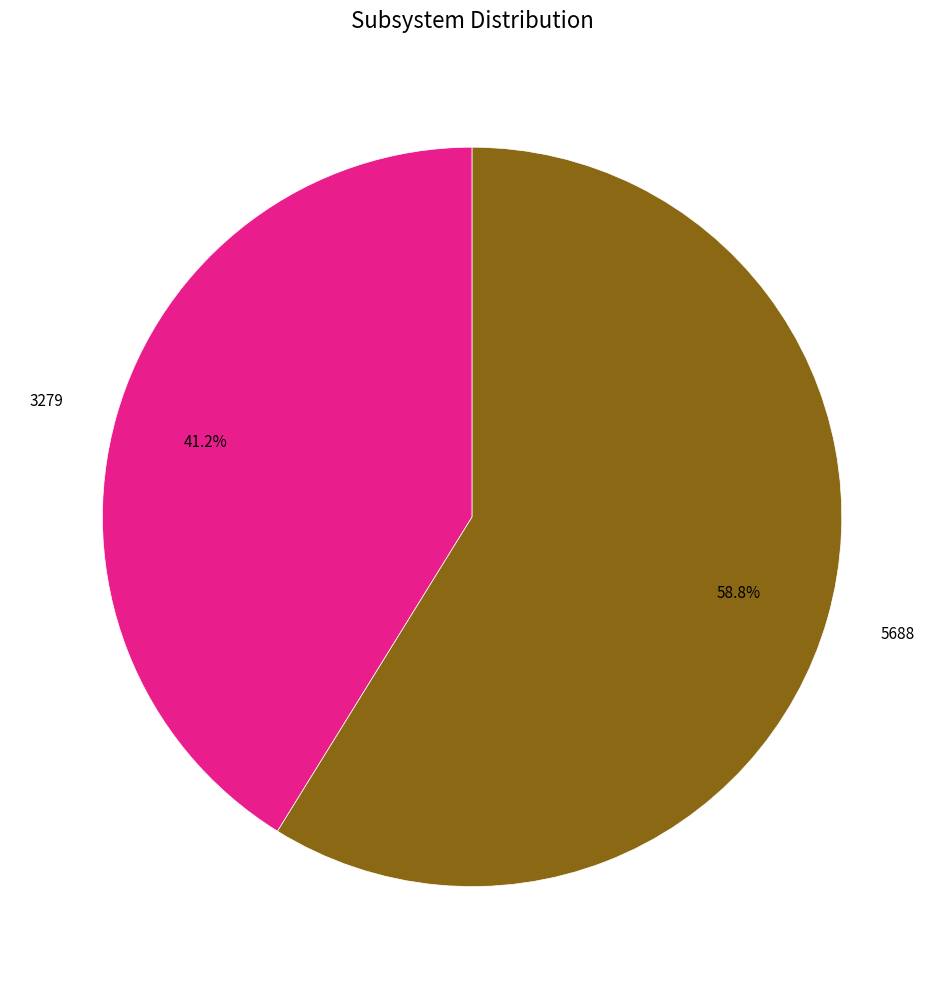

Approximately how many times larger is the value at 5688 compared to 3279?

1.4